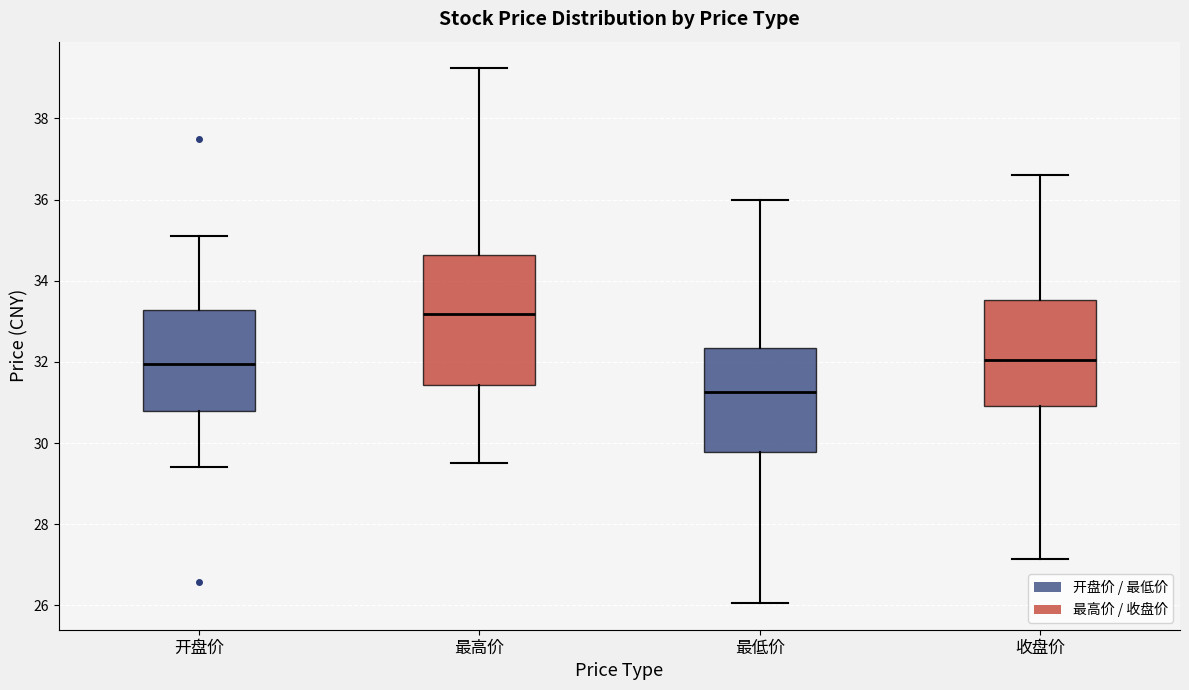

Which box's median line is the lowest?

最低价